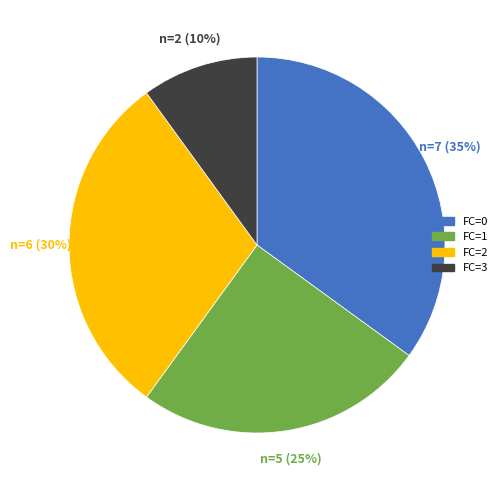

How many slices are in this pie chart?

4